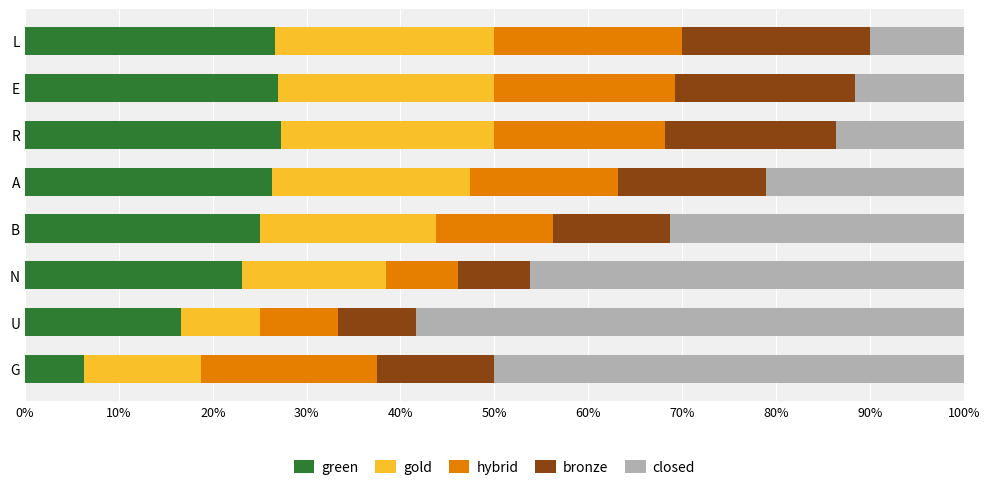

The green series shows 27.3 at 80%. True or false?

True